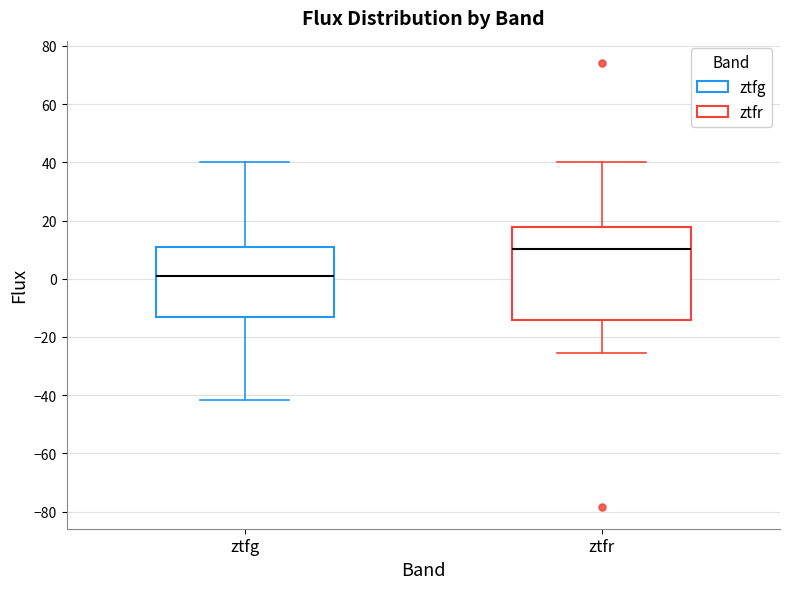

Reading left to right, read every box against the y-axis: the position of its median line, the range the box covers, and the ends of its whiskers. The values are not printed on the chart, so give them approximately, as read against the axis.

ztfg: median 0, box -14 to 10, whiskers -42 to 40
ztfr: median 10, box -14 to 18, whiskers -26 to 40